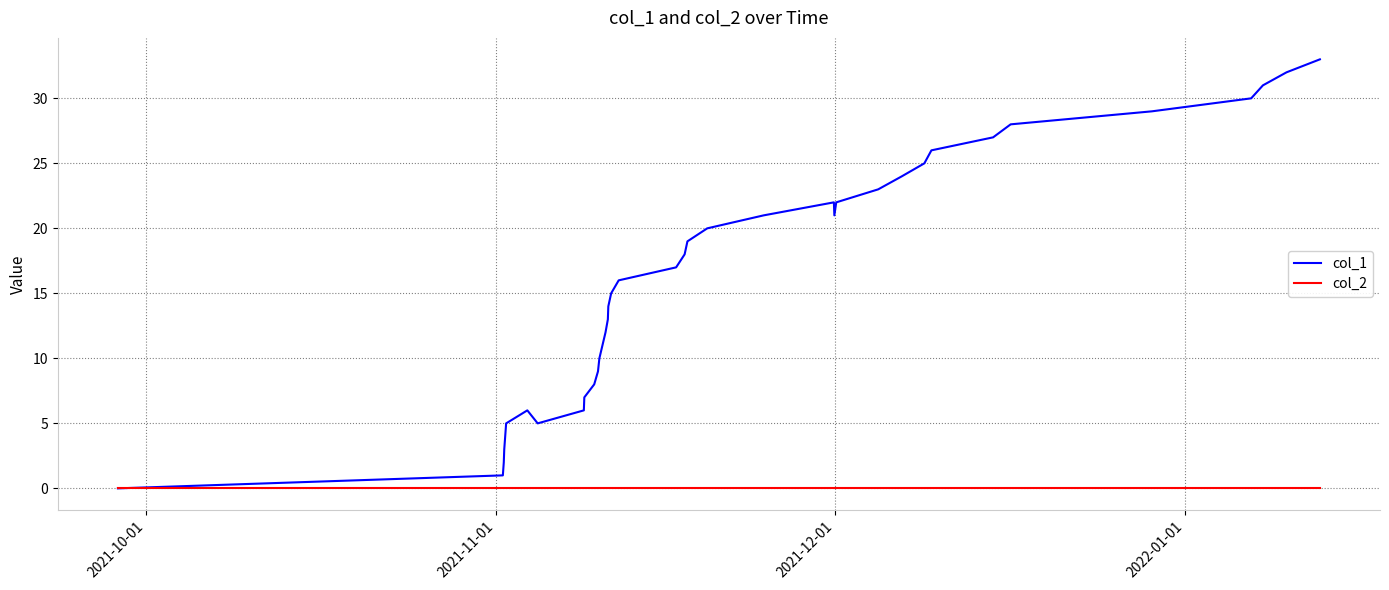

Which series has the widest spread of values?

col_1